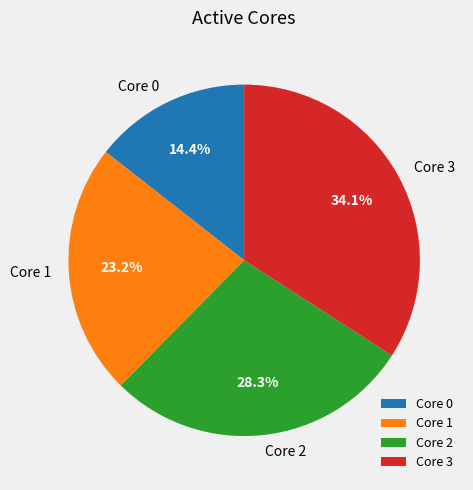

How many slices are in this pie chart?

4